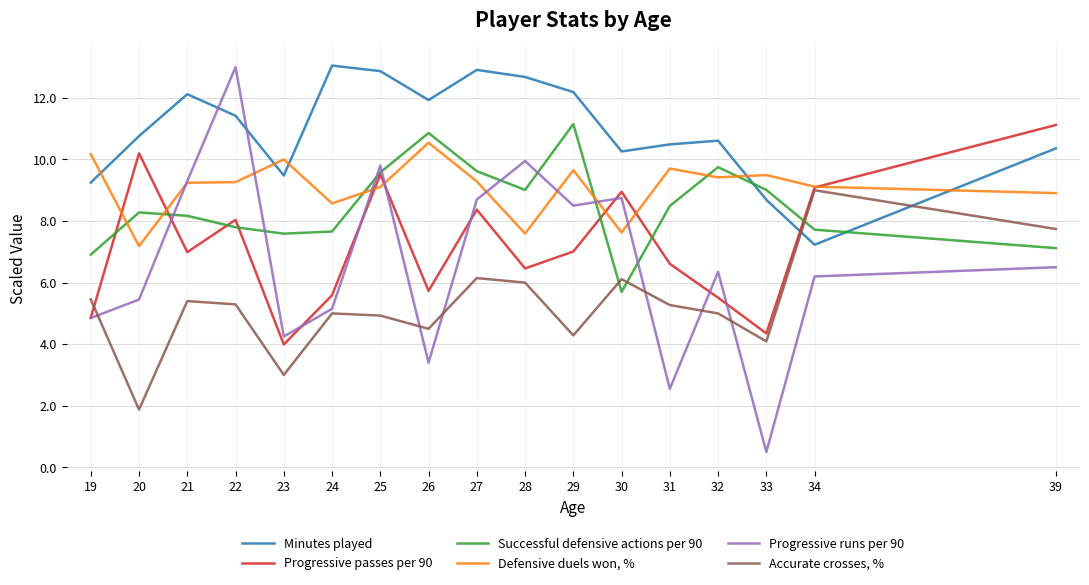

Does the chart display data point markers on the line(s)?

No